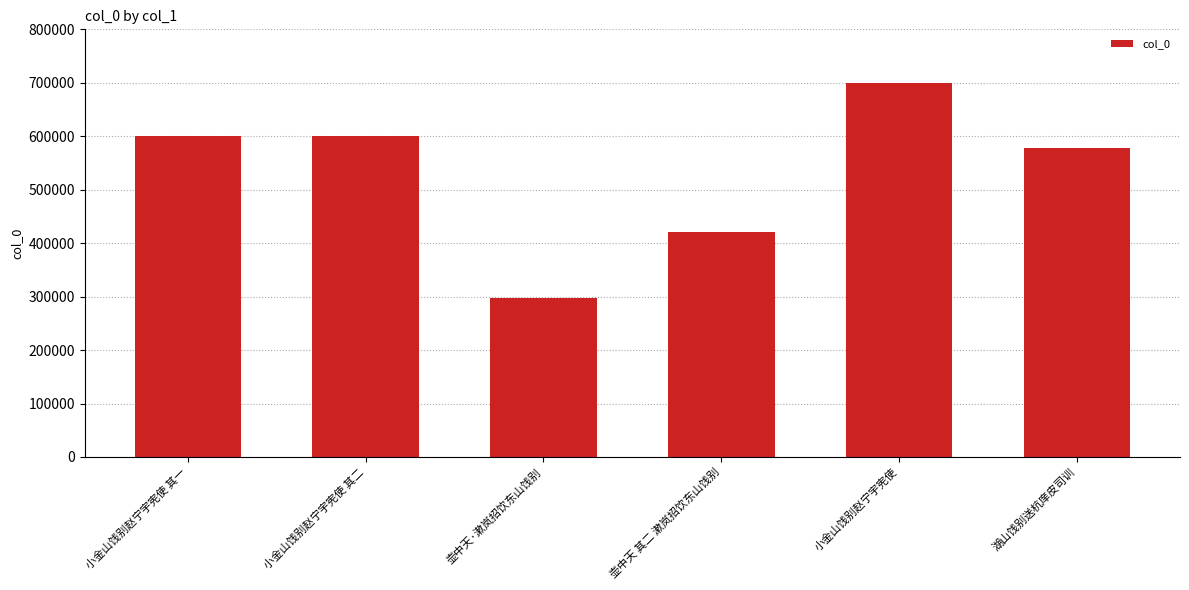

What is the sum of all values?

3195395